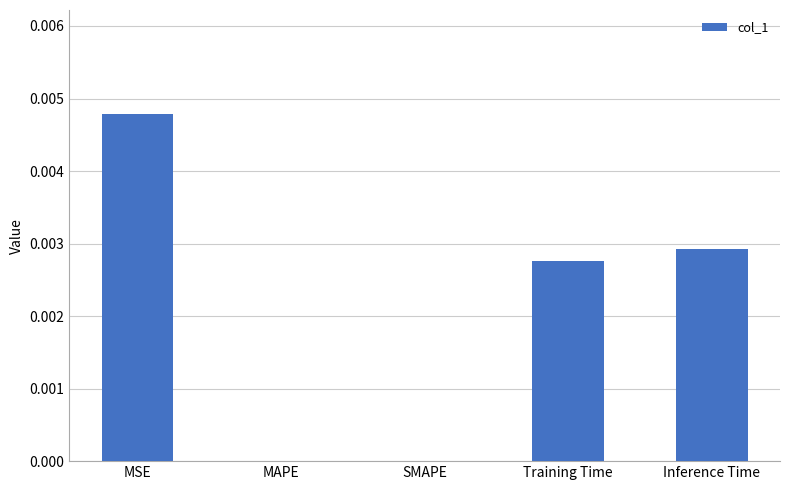

The value at Inference Time is 0.0. True or false?

True